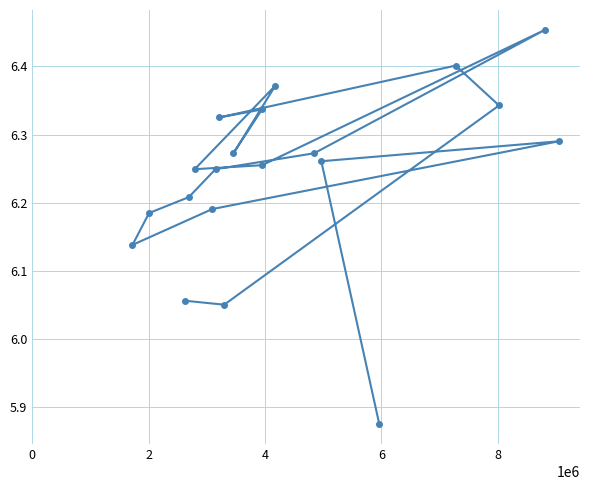

What is the difference between the second highest and minimum values?

0.5